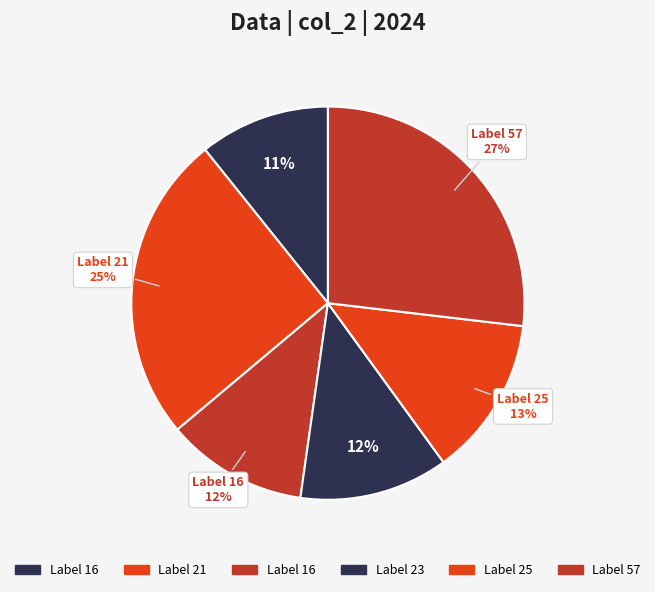

What is the largest slice in the pie chart?

57